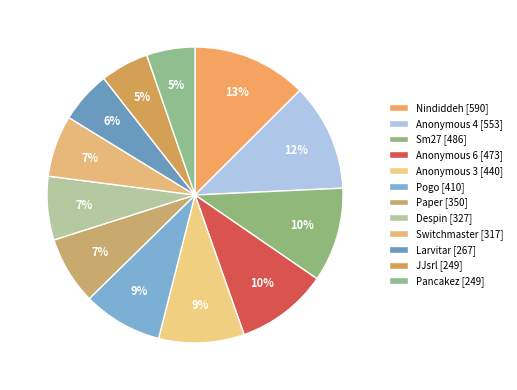

What is the change in value from Nindiddeh to Pancakez?

-341